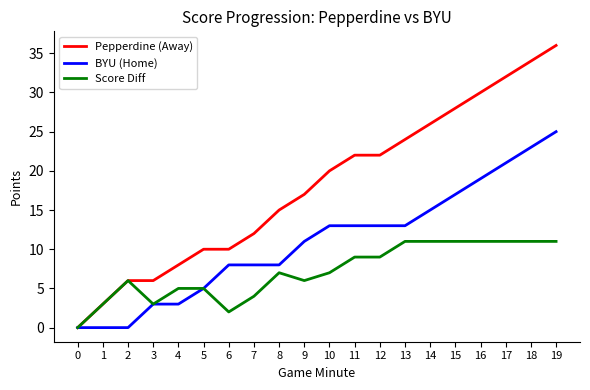

Reading right to left, extract all data points from this chart.

Pepperdine (Away): 36	34	32	30	28	26	24	22	22	20	17	15	12	10	10	8	6	6	3	0
BYU (Home): 25	23	21	19	17	15	13	13	13	13	11	8	8	8	5	3	3	0	0	0
Score Diff: 11	11	11	11	11	11	11	9	9	7	6	7	4	2	5	5	3	6	3	0